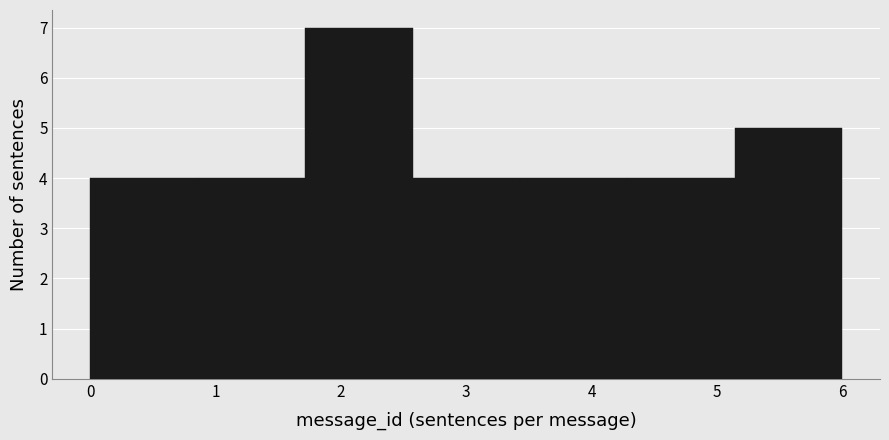

Which range on the x-axis has the tallest bar?

1.7 to 2.6